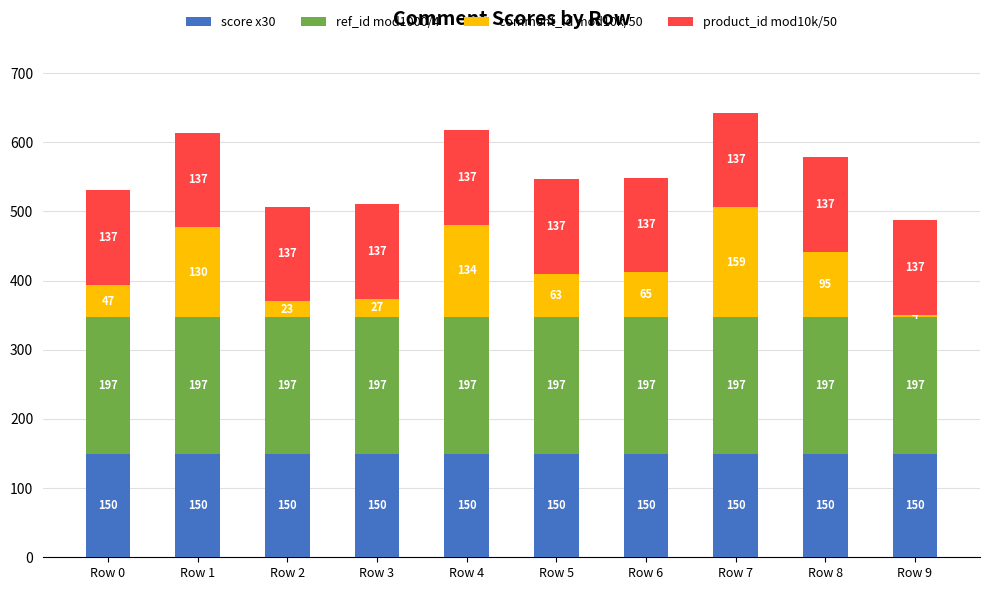

What is the total value across all series at Row 5?

547